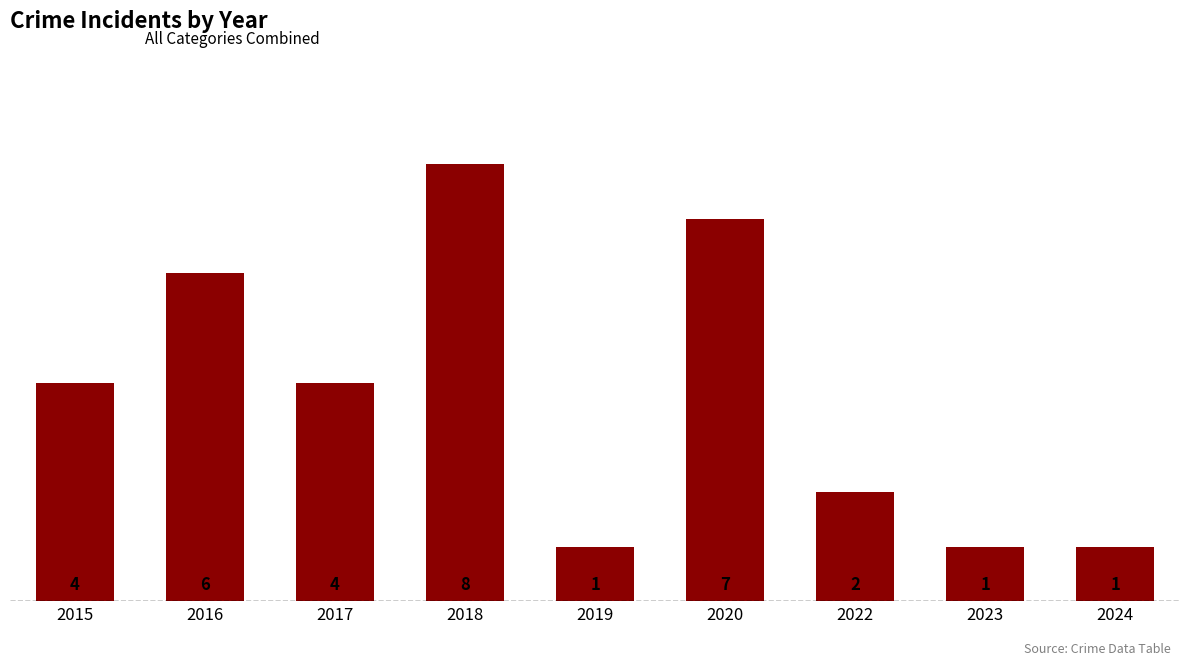

What is the difference between the second highest and minimum values?

6